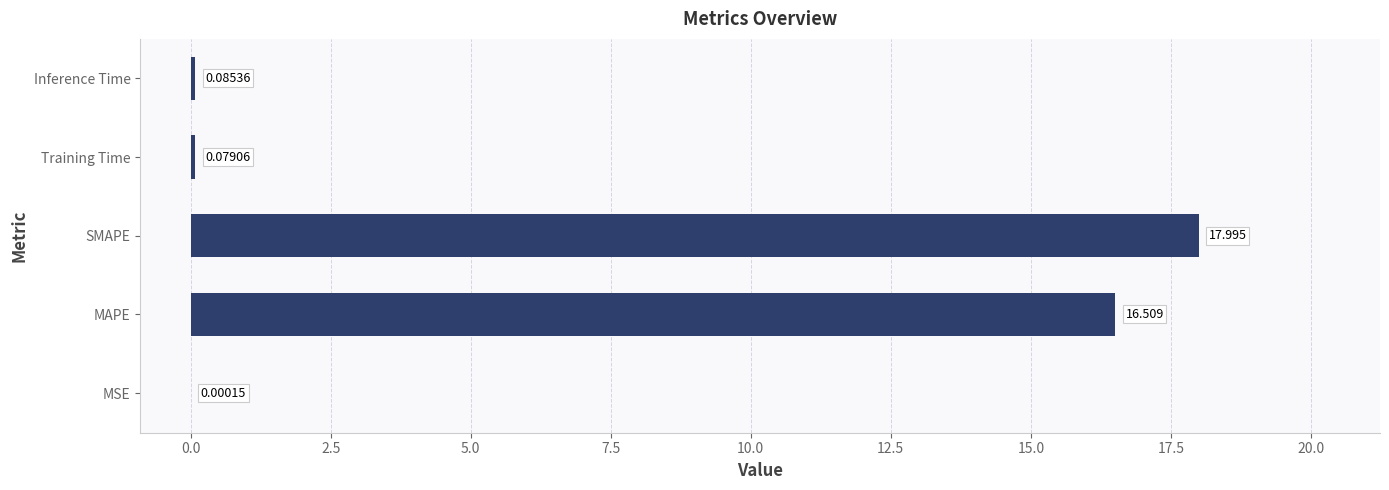

Between SMAPE and Inference Time, which is larger?

SMAPE